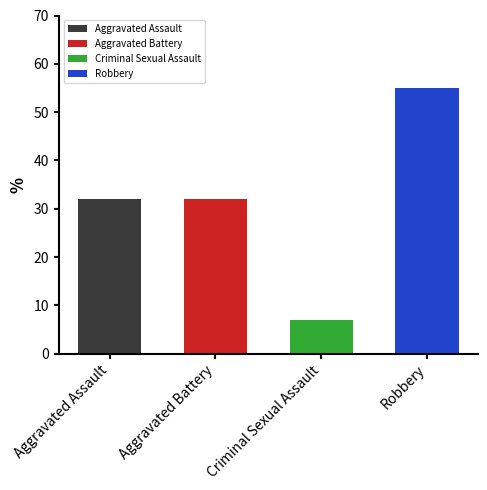

What are all the series names shown in the legend?

Aggravated Assault, Aggravated Battery, Criminal Sexual Assault, Robbery